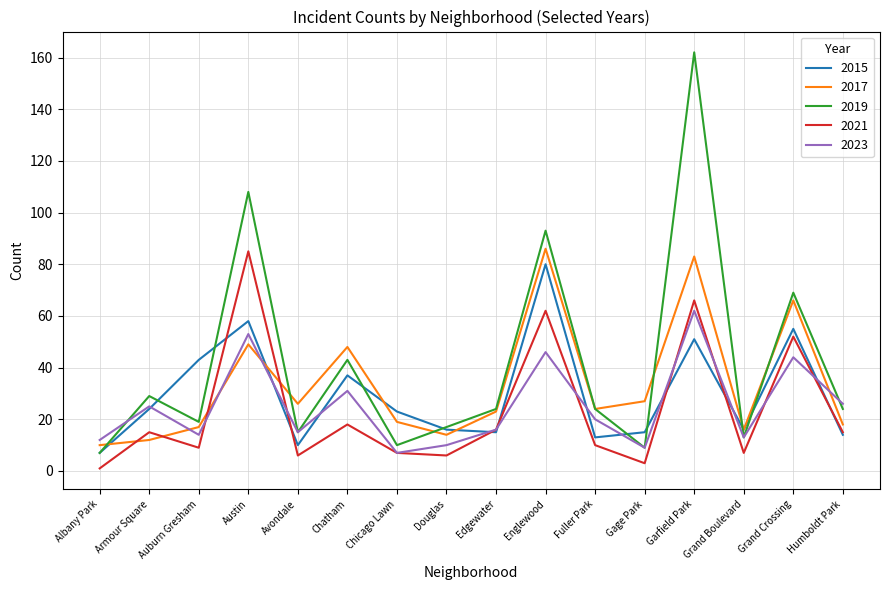

Where is the first local maximum for 2015?

Austin